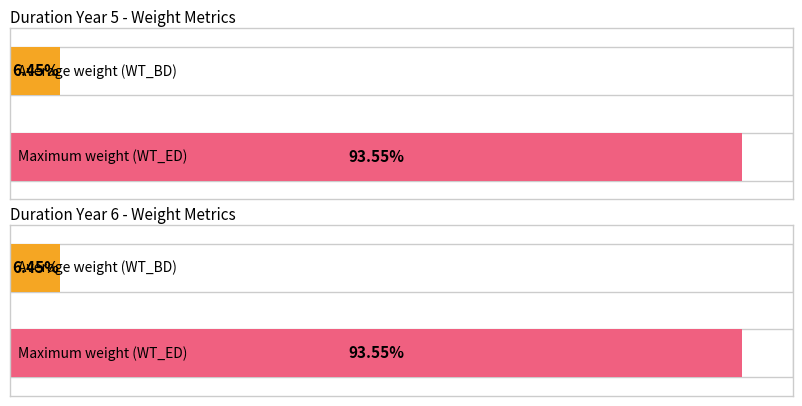

At which label does WT_BD reach its minimum?

5